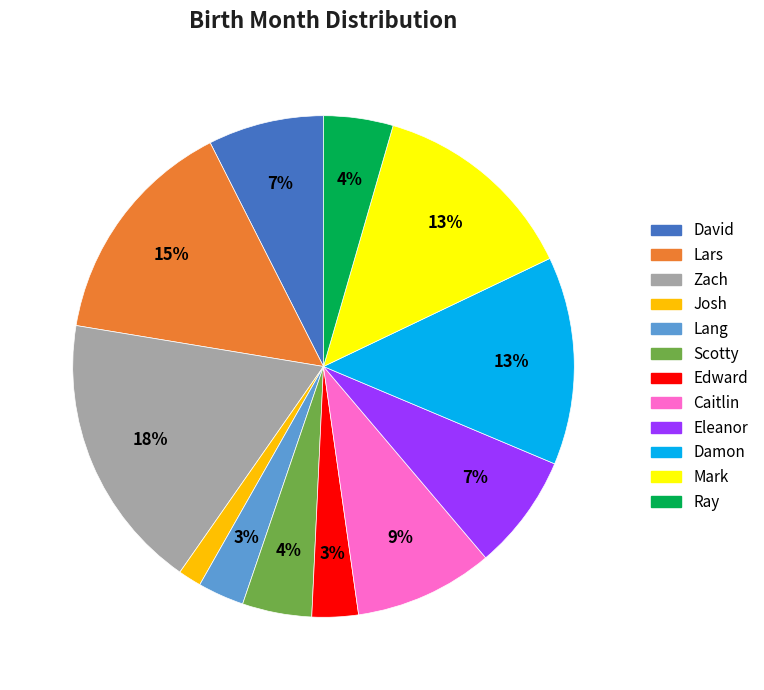

The Zach slice represents 18% of the pie. True or false?

True